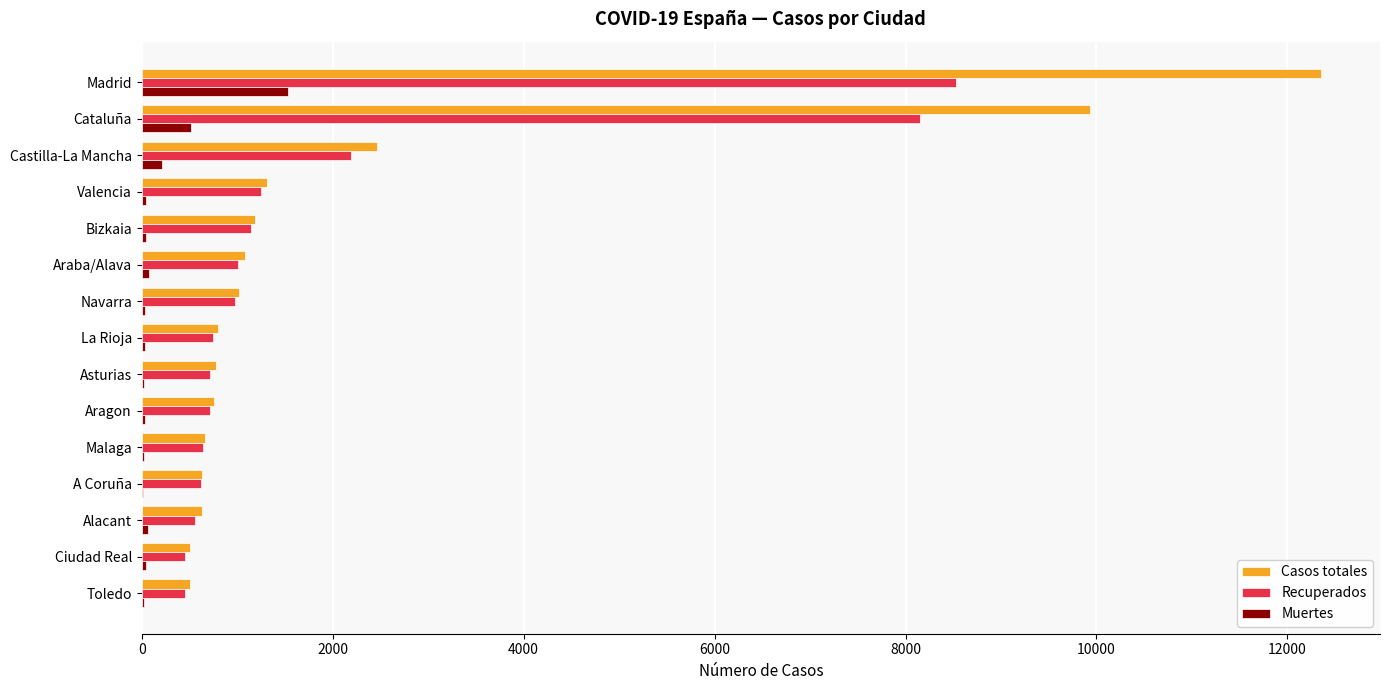

The Casos totales series shows 302 at Asturias. True or false?

False